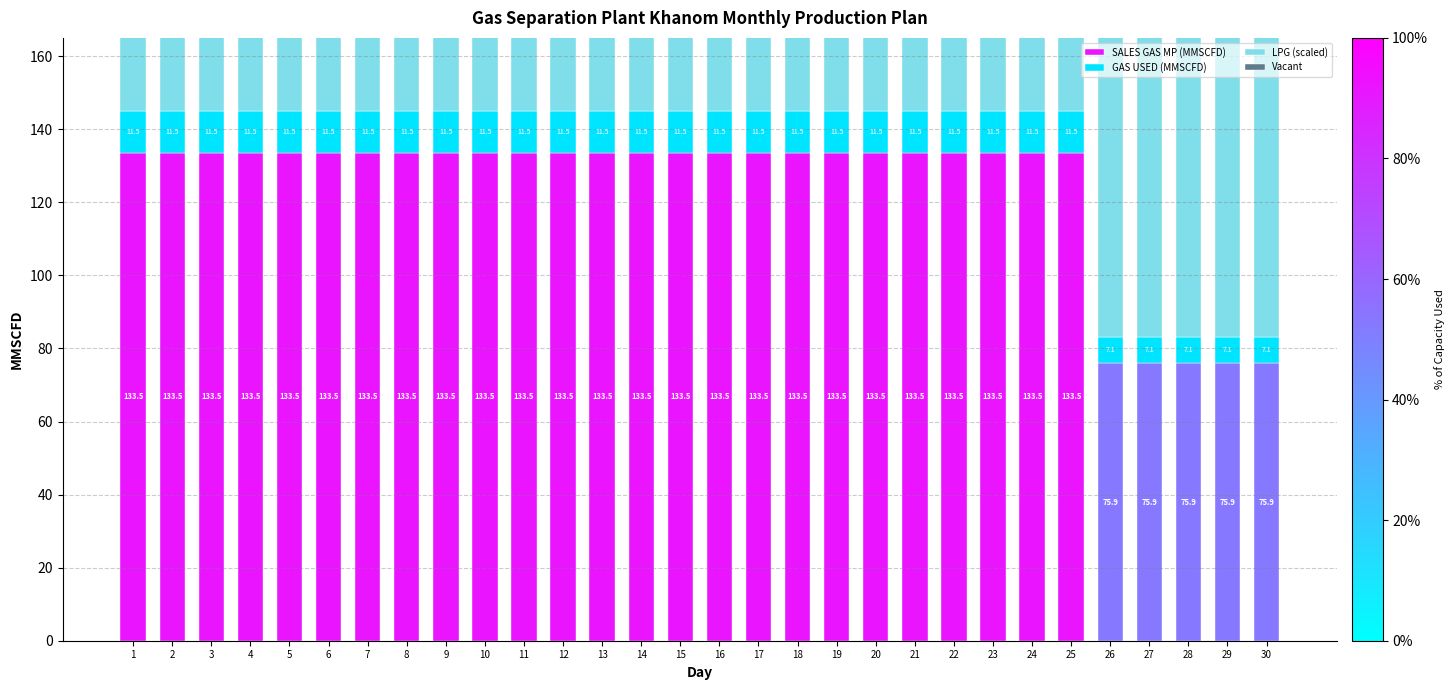

The GAS USED (MMSCFD) series shows 11.5 at 19. True or false?

True